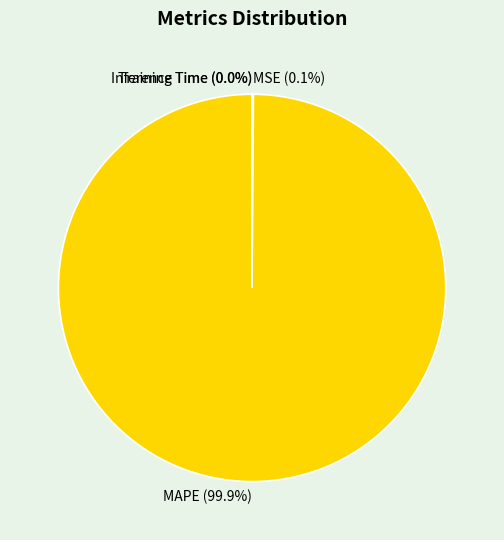

To the nearest percent, what is the difference between the largest and smallest slice percentages?

100%